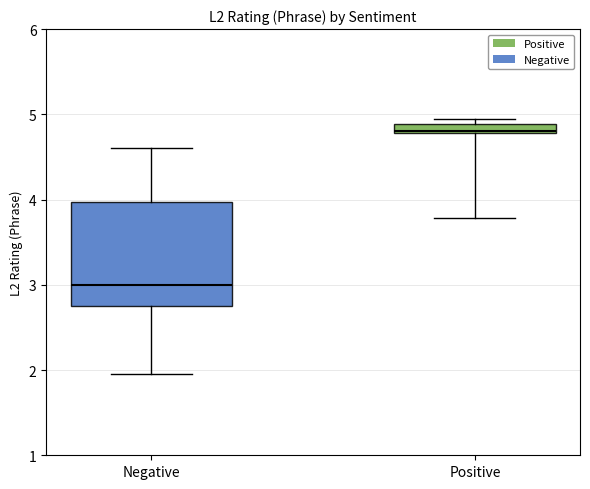

Comparing the boxes themselves (not the whiskers), which one is the tallest?

Negative